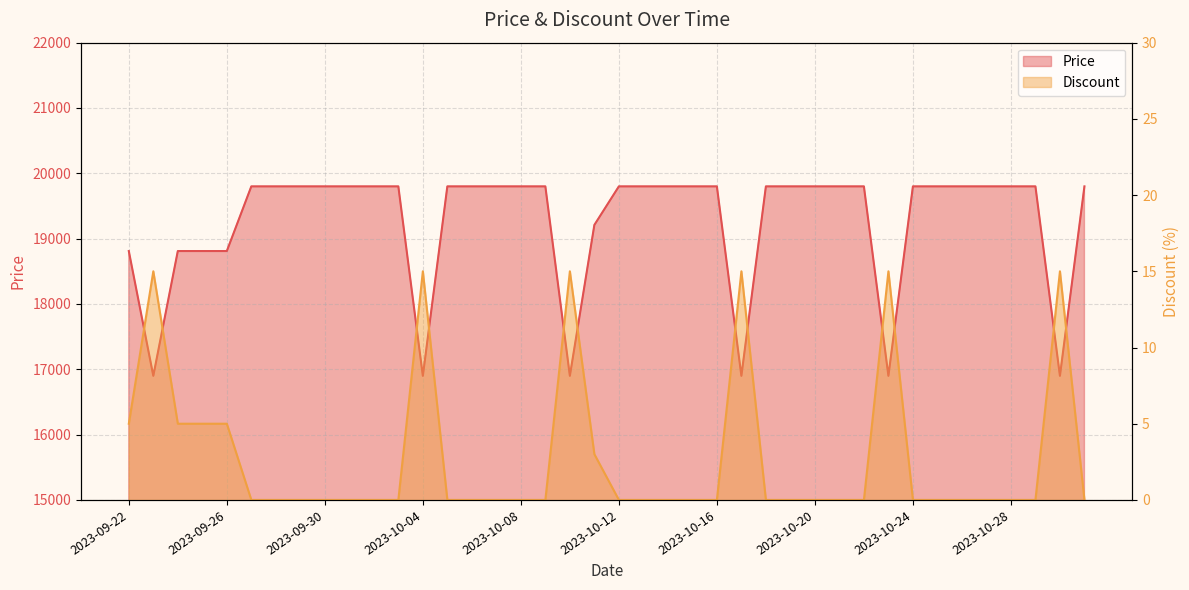

How many Price values are between 19210 and 19800?

30